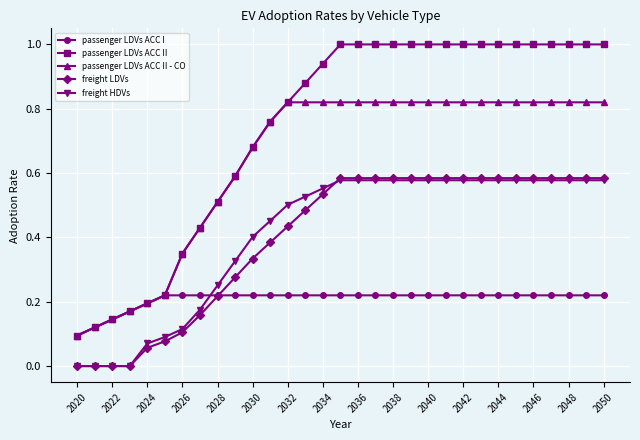

Which series has the widest spread of values?

passenger LDVs ACC II